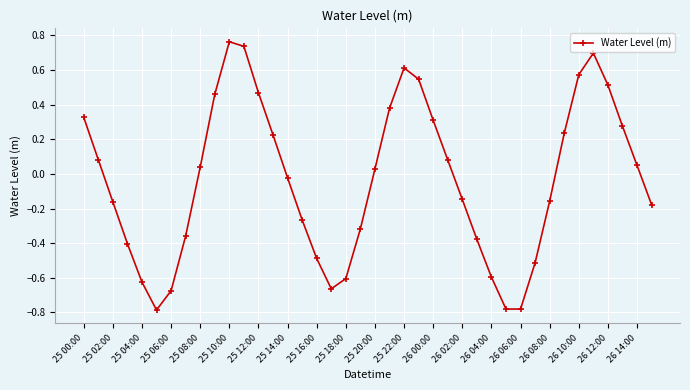

What is the sum of all values?

-1.5